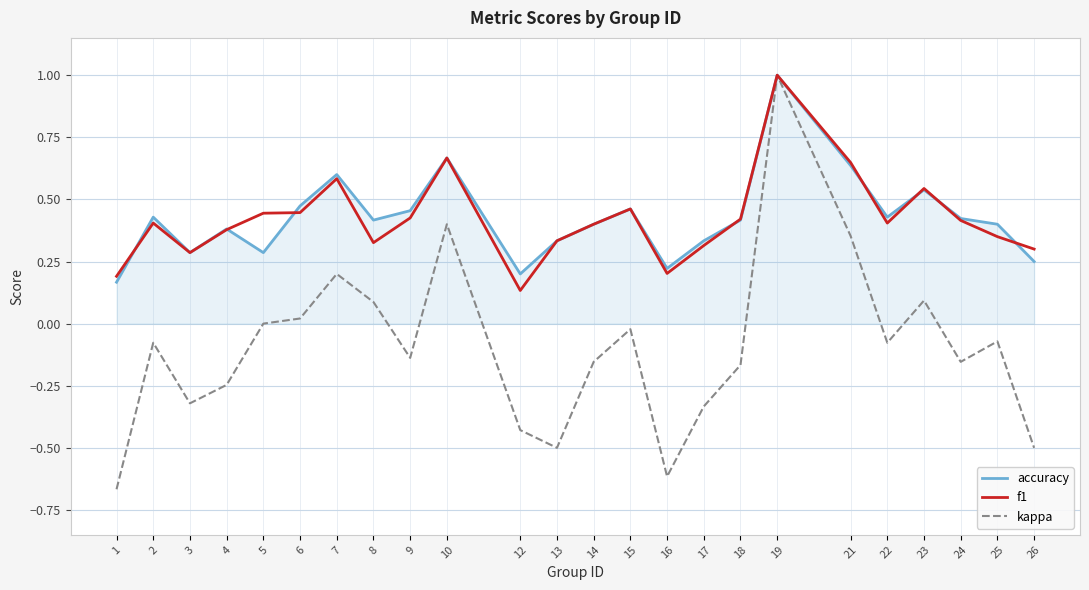

True or false: accuracy has more than 0 interior local peaks.

True